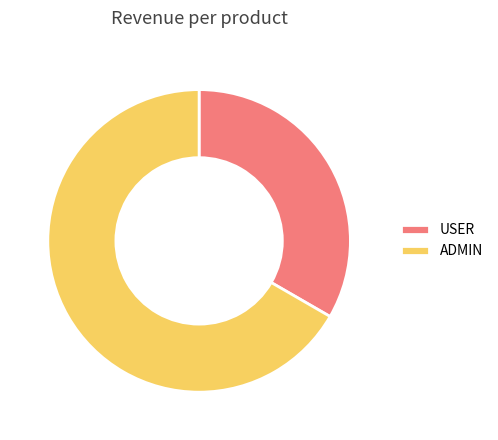

What is the ratio of the value at USER to the value at ADMIN?

0.5